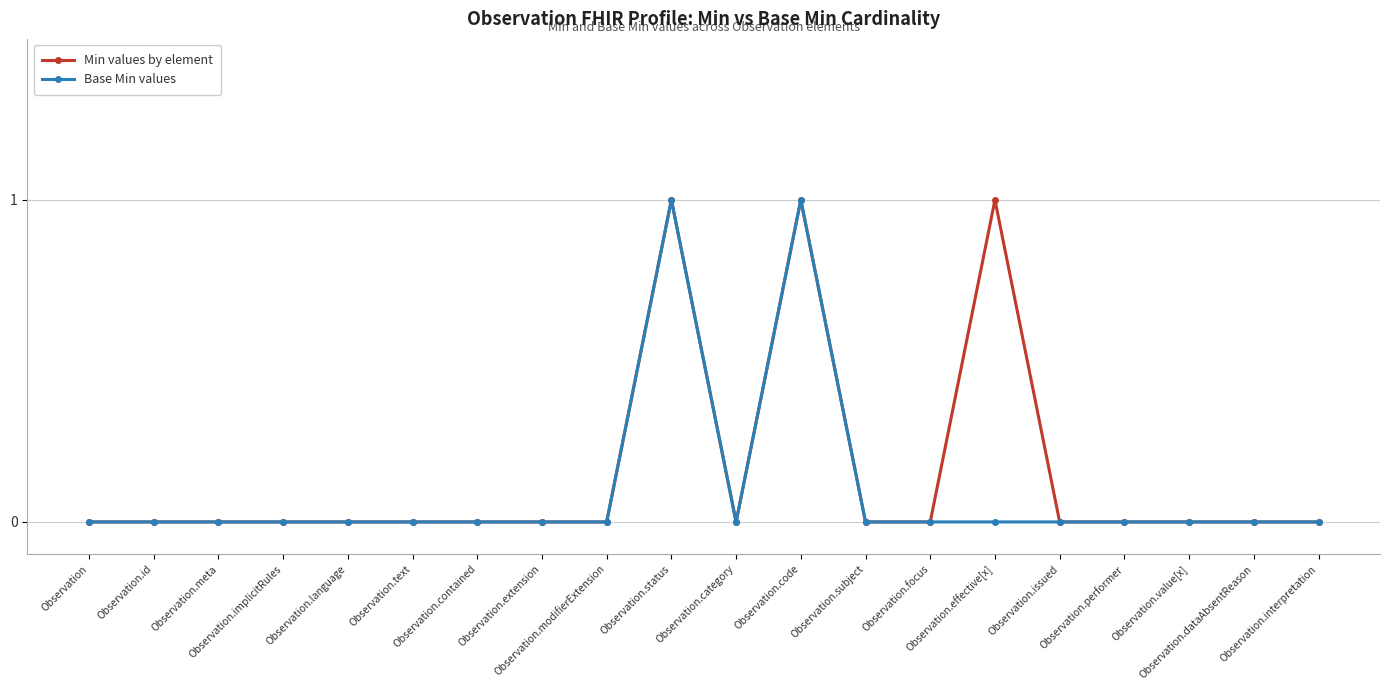

True or false: Base Min values has more than 1 points higher than both neighbors.

True